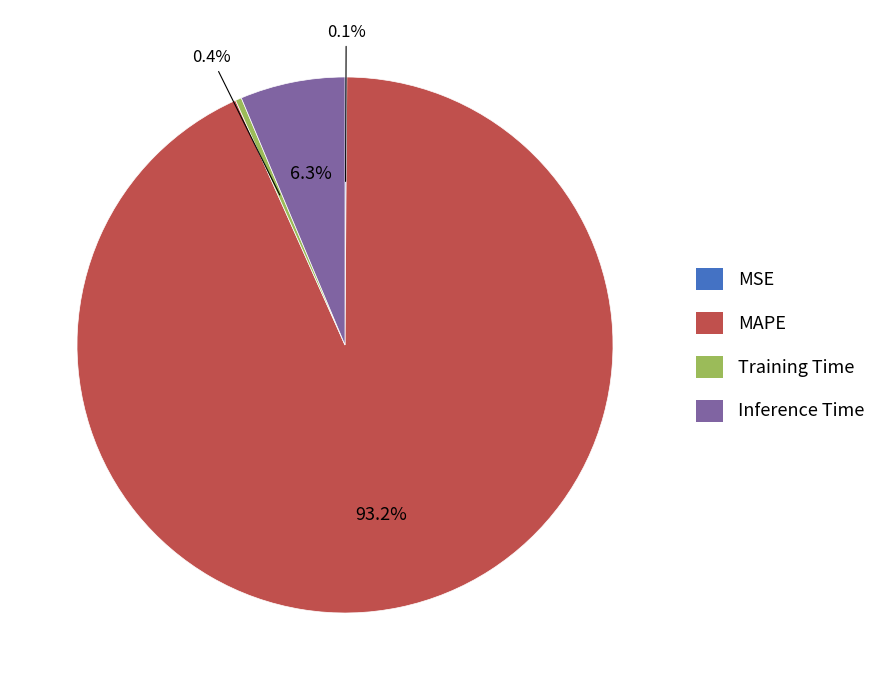

Which category accounts for the majority?

MAPE